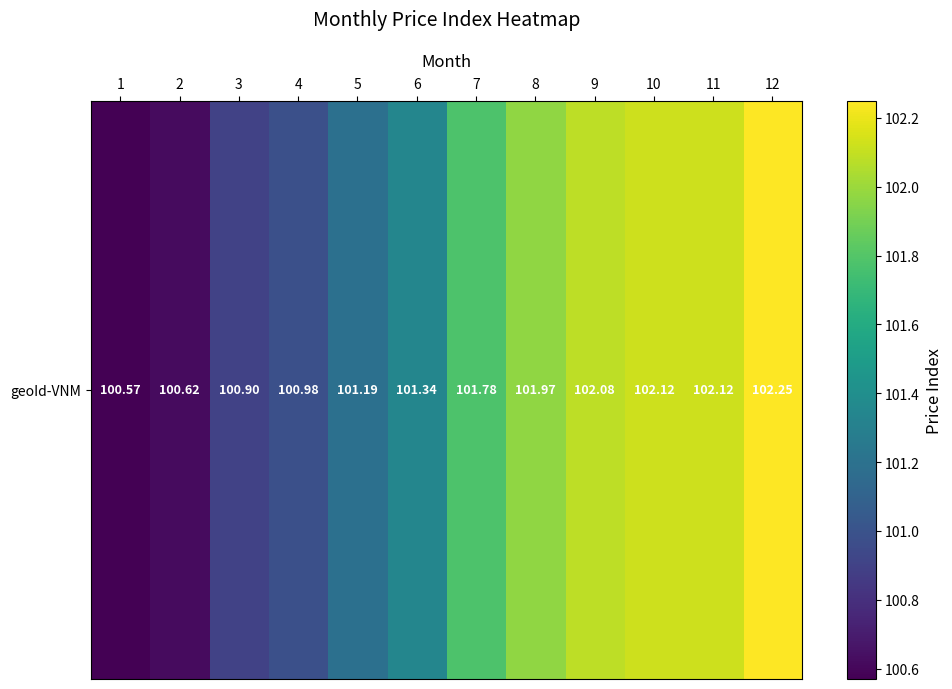

List the labels in order of value, smallest first.

1, 2, 3, 4, 5, 6, 7, 8, 9, 10, 11, 12